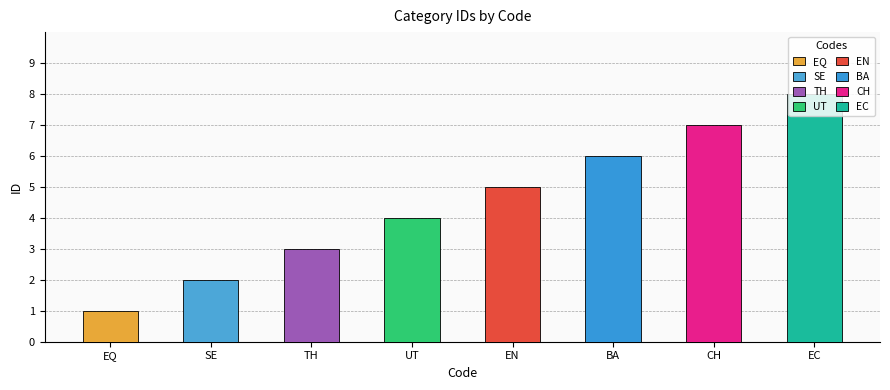

Rank the categories by value from highest to lowest.

EC, CH, BA, EN, UT, TH, SE, EQ